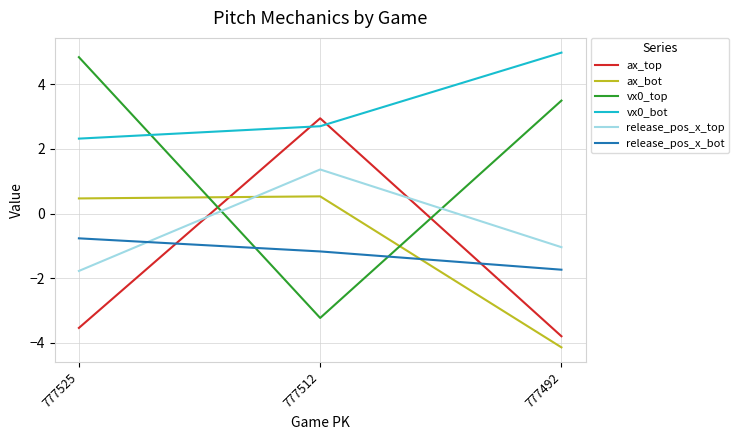

List the labels in order of vx0_bot value, largest first.

777492, 777512, 777525